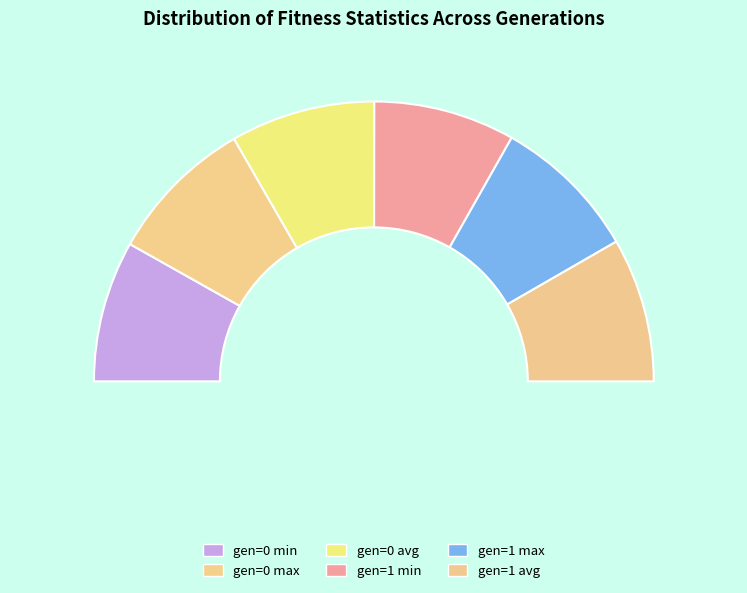

What is the change in value from gen=0 min to gen=0 avg?

+5.2